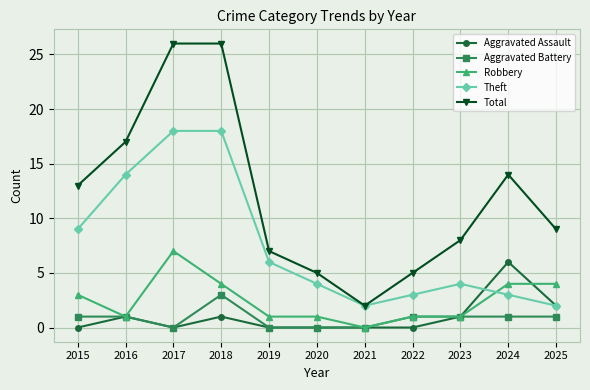

What is the total value across all series at 2020?

10